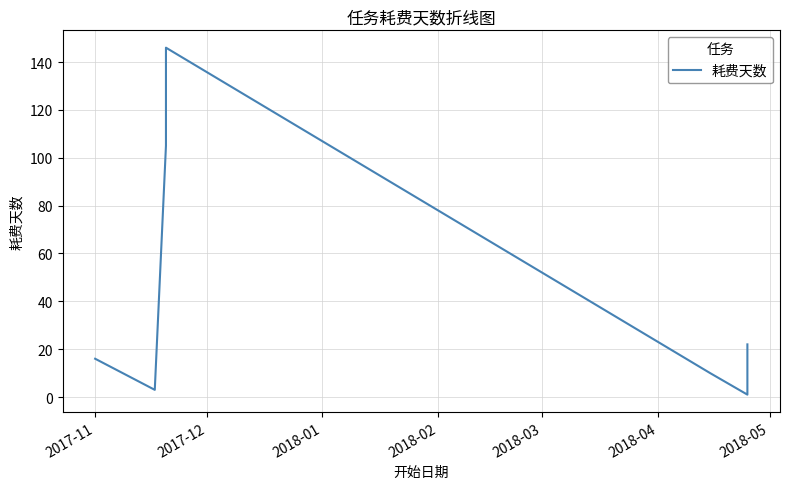

The chart shows a value of 203 at 2018-03. True or false?

False